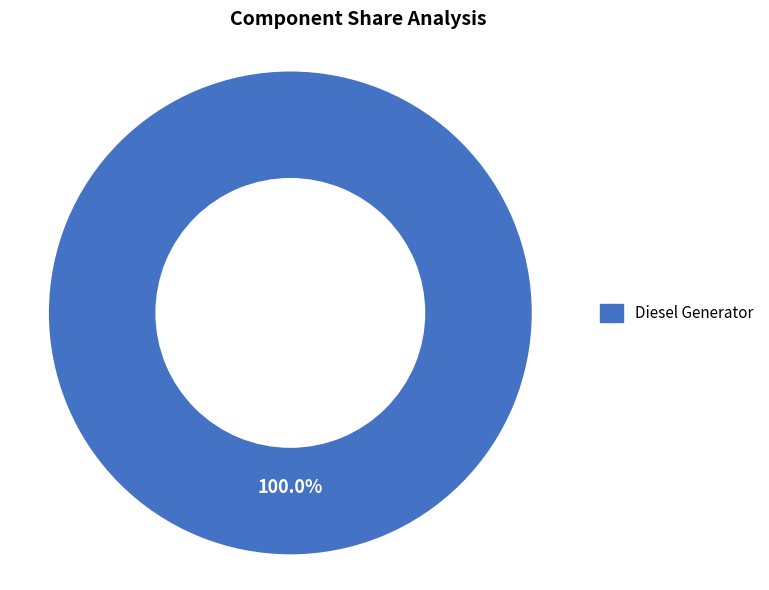

How many segments does this pie chart have?

1